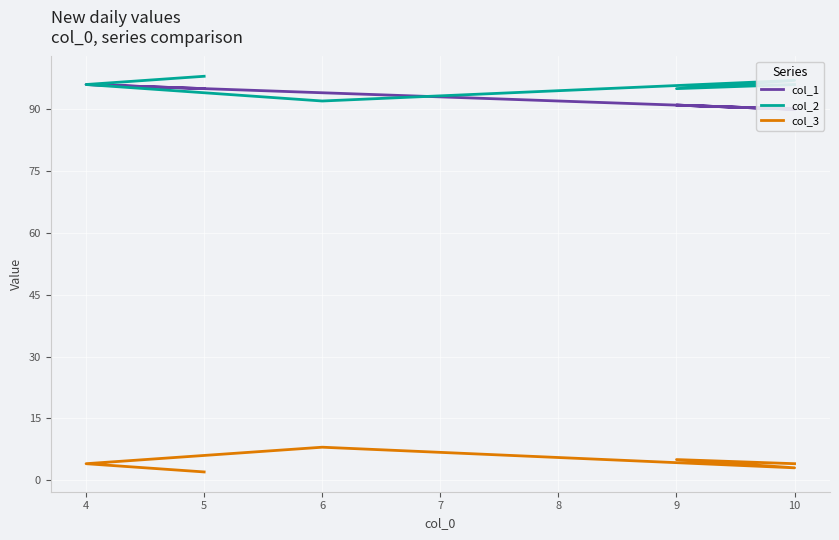

How many times do col_2 and col_1 cross each other?

1